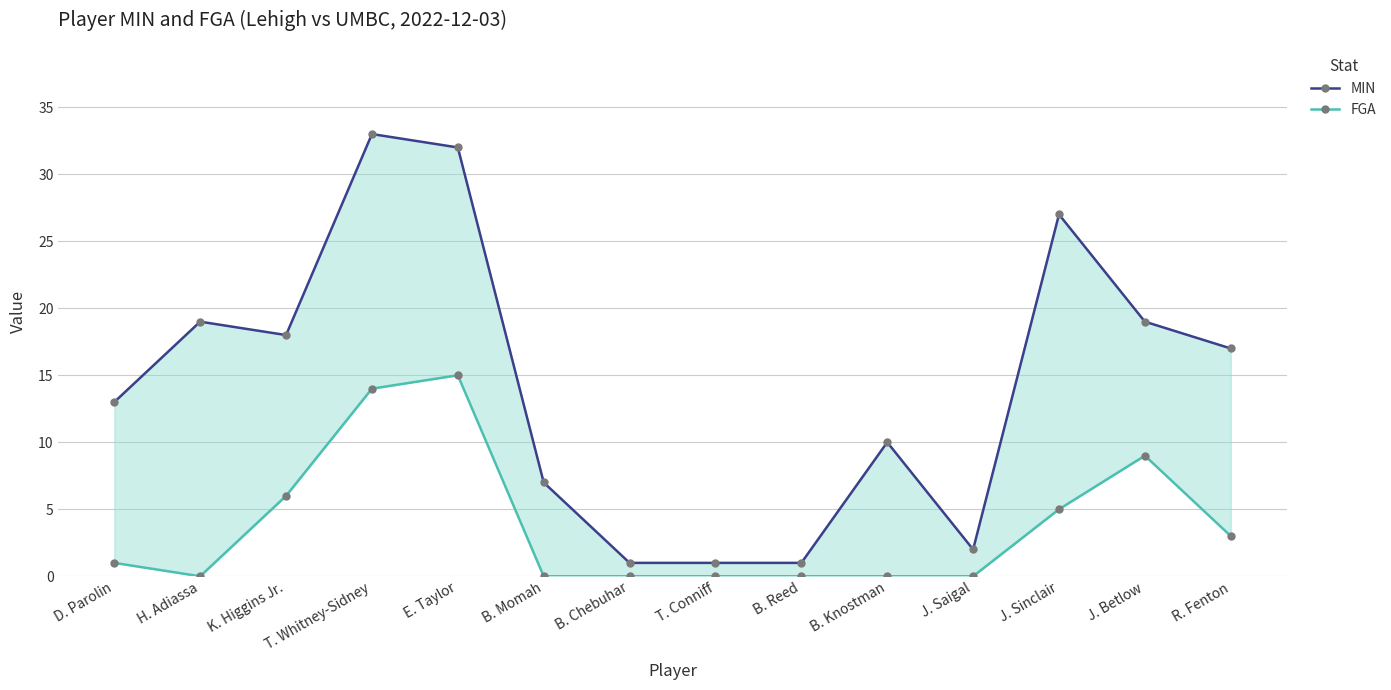

Reading right to left, list all the values displayed in this chart.

MIN: R. Fenton=17	J. Betlow=19	J. Sinclair=27	J. Saigal=2	B. Knostman=10	B. Reed=1	T. Conniff=1	B. Chebuhar=1	B. Momah=7	E. Taylor=32	T. Whitney-Sidney=33	K. Higgins Jr.=18	H. Adiassa=19	D. Parolin=13
FGA: R. Fenton=3	J. Betlow=9	J. Sinclair=5	J. Saigal=0	B. Knostman=0	B. Reed=0	T. Conniff=0	B. Chebuhar=0	B. Momah=0	E. Taylor=15	T. Whitney-Sidney=14	K. Higgins Jr.=6	H. Adiassa=0	D. Parolin=1